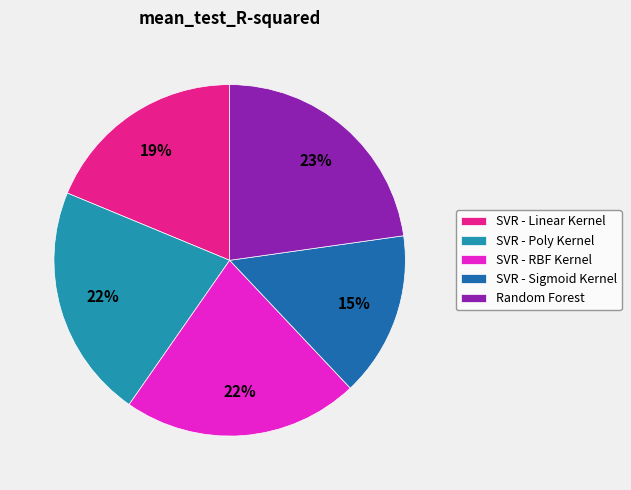

Which slice is the largest?

Random Forest